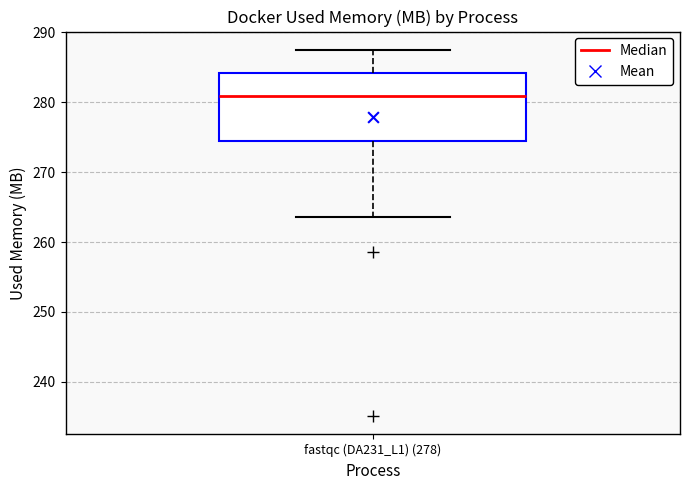

Read this box plot against the y-axis: the position of the median line, the range covered by the box, and the ends of both whiskers. The values are not printed on the chart, so give them approximately, as read against the axis.

median 281, box 274 to 284, whiskers 264 to 288